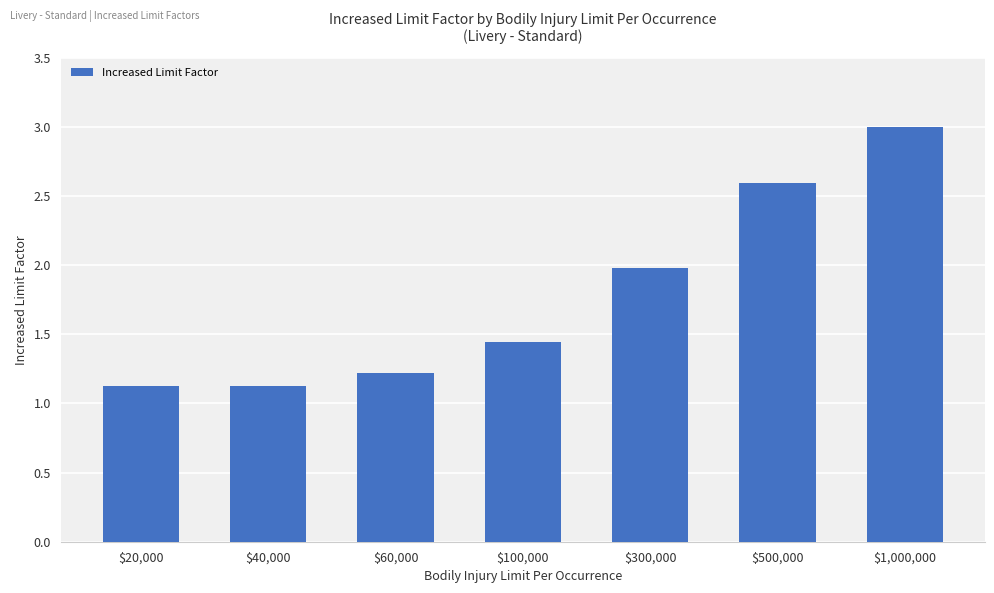

What is the sum of all values?

12.5